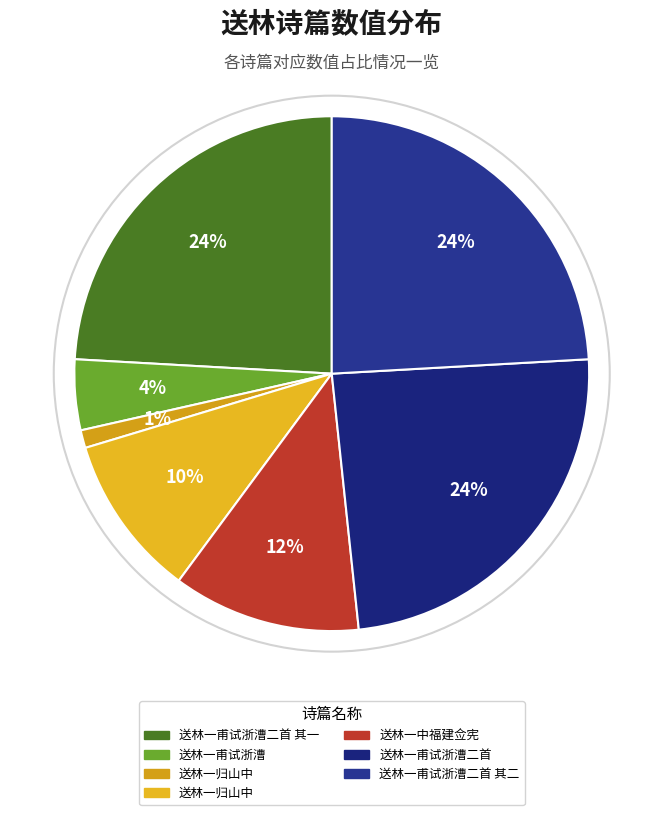

Count the number of slices in the pie.

7